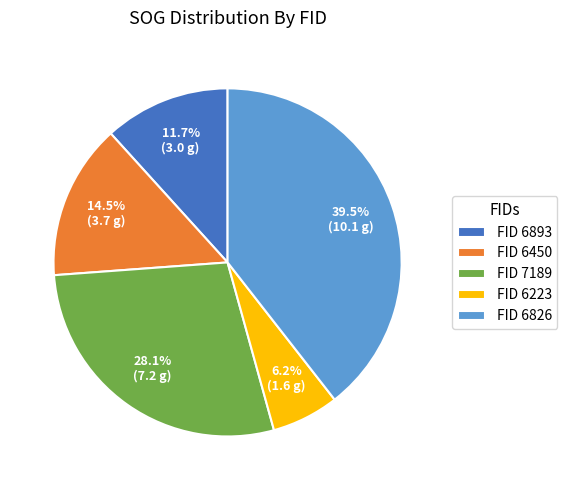

How many segments does this pie chart have?

5